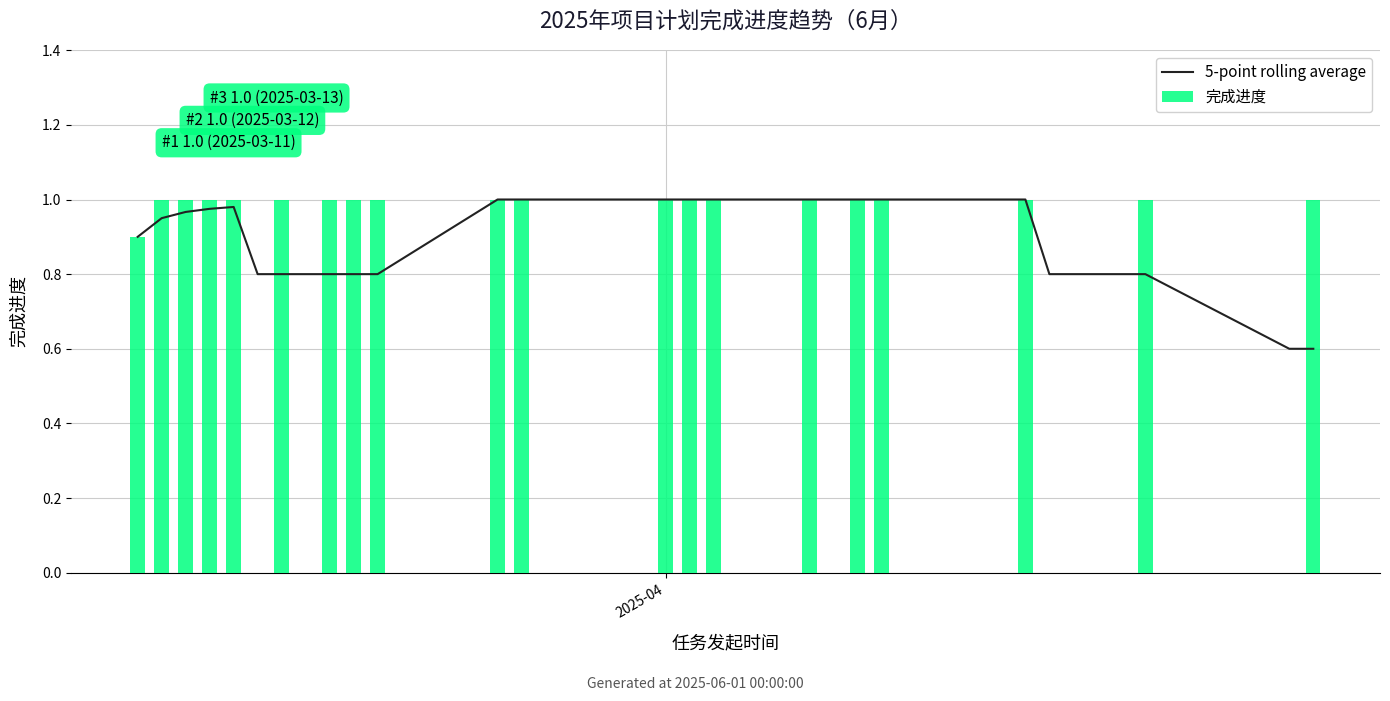

Does the chart contain any negative values?

No